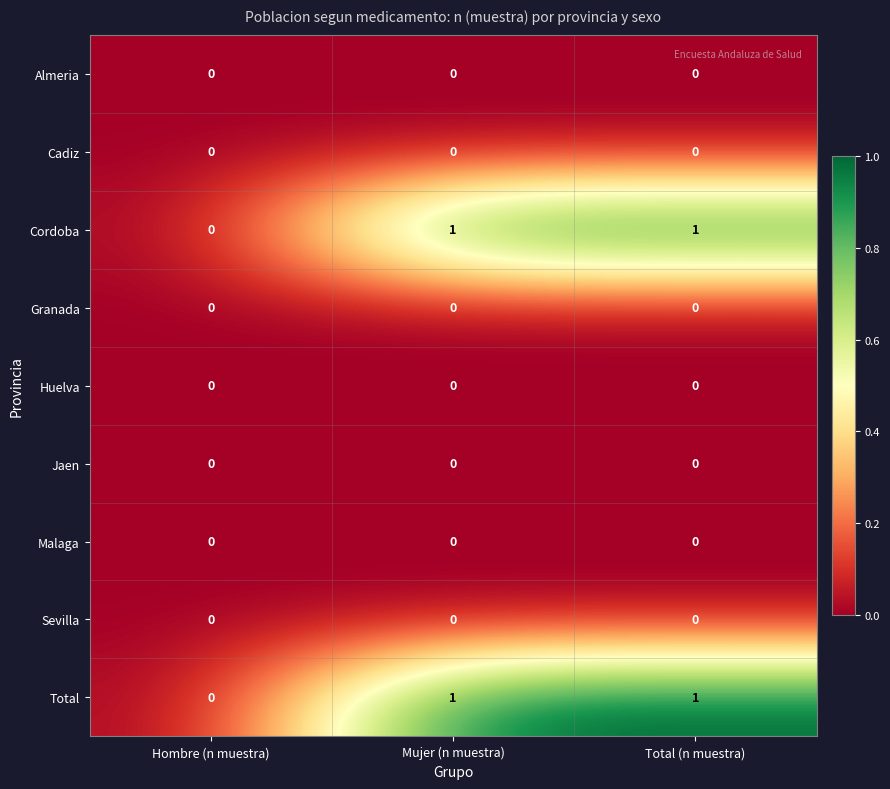

Reading right to left, what are all the values shown in this chart?

Almeria: 0	0	0
Cadiz: 0	0	0
Cordoba: 1	1	0
Granada: 0	0	0
Huelva: 0	0	0
Jaen: 0	0	0
Malaga: 0	0	0
Sevilla: 0	0	0
Total: 1	1	0